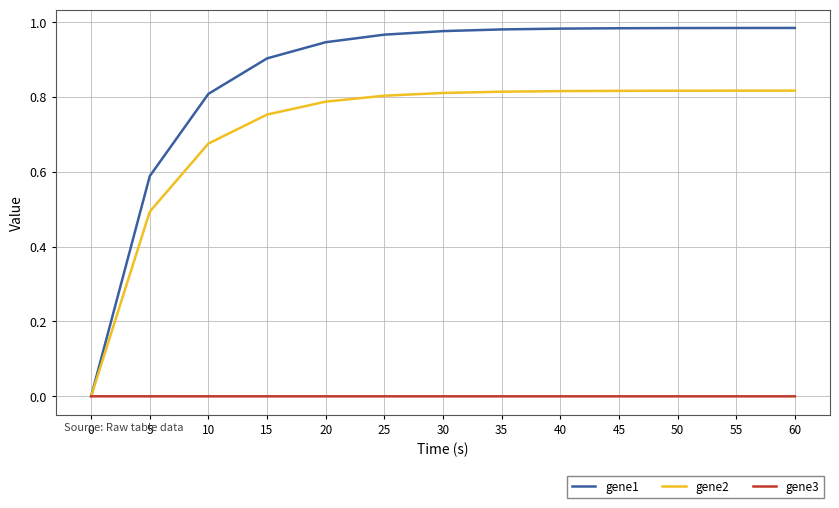

Is the value of gene1 at 30 greater than the value of gene2 at 5?

Yes